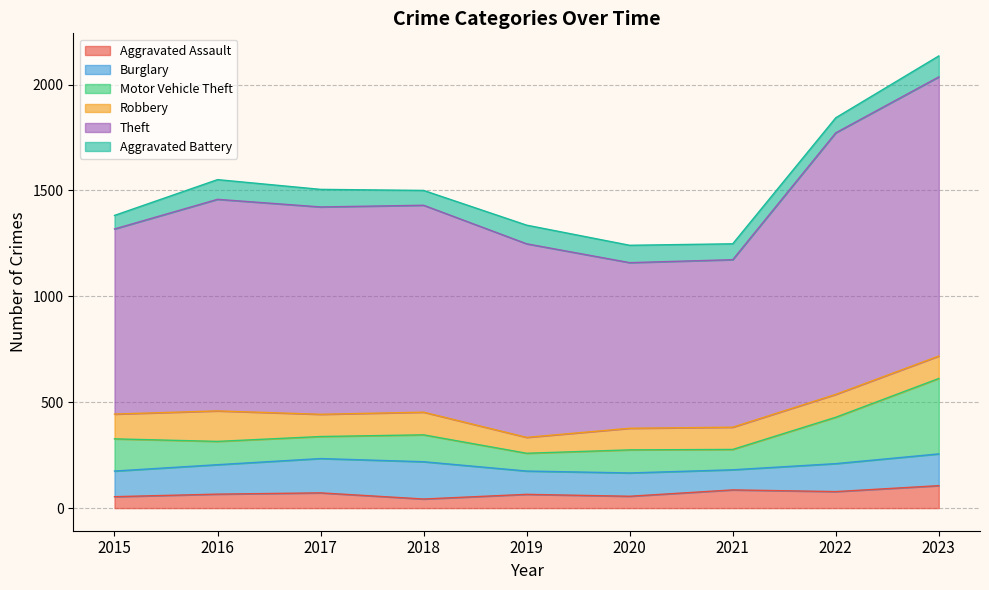

At how many categories does at least one series exceed 166?

9